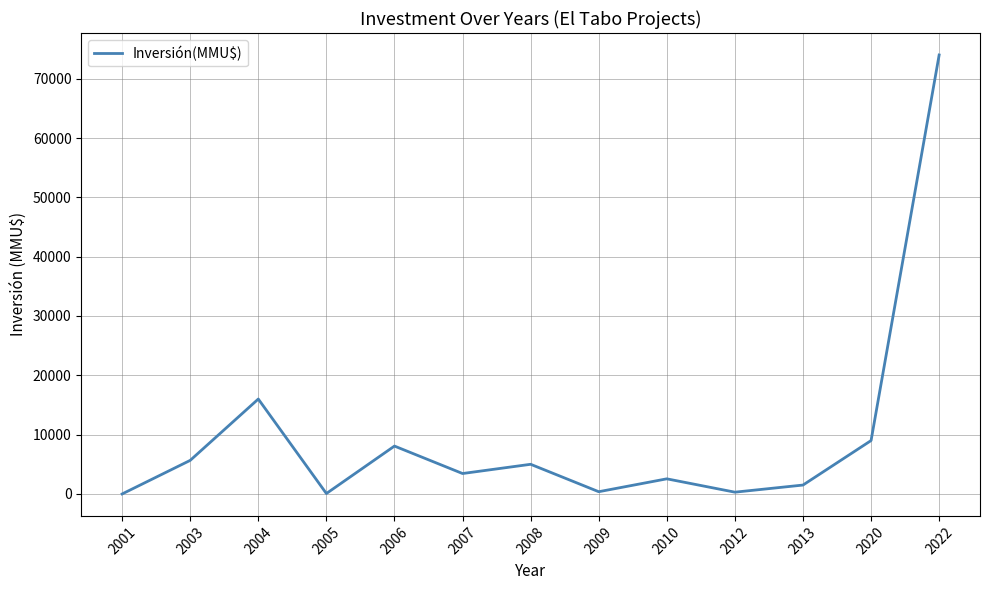

What is the change in value from 2001 to 2006?

+8072